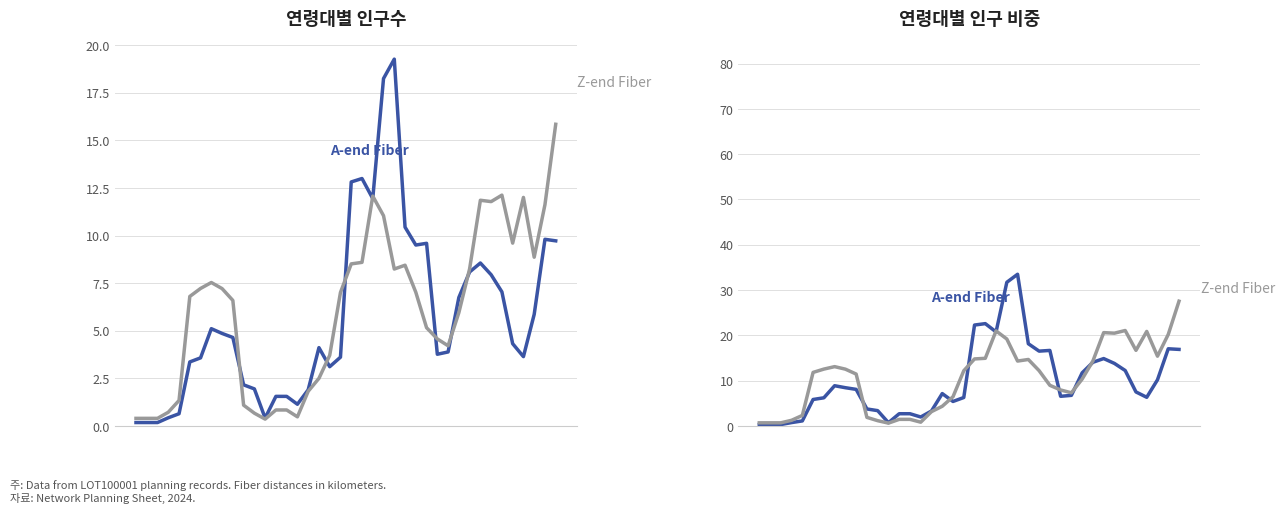

The value of Fiber distance from Z-end (Km) at 36 is 13.7. True or false?

False